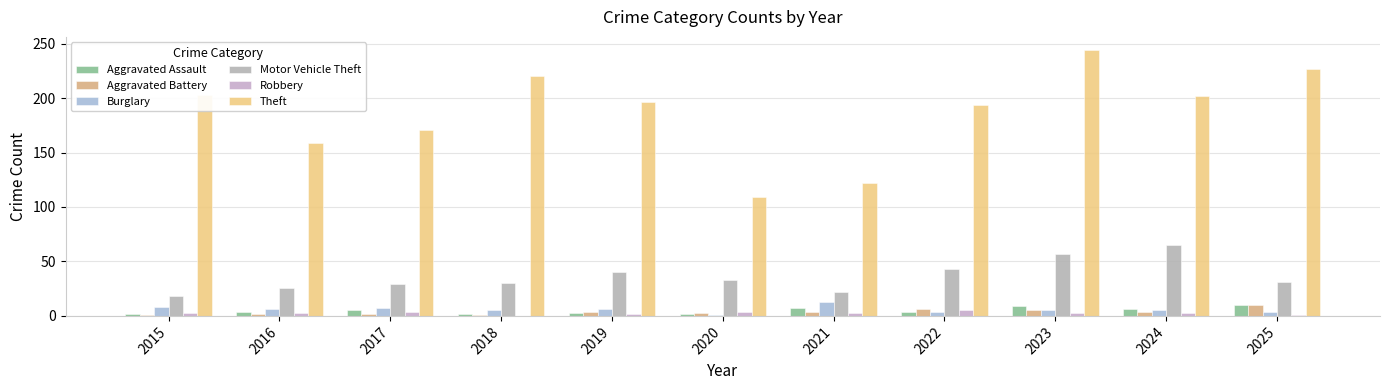

Which series has the largest range (max minus min)?

Theft